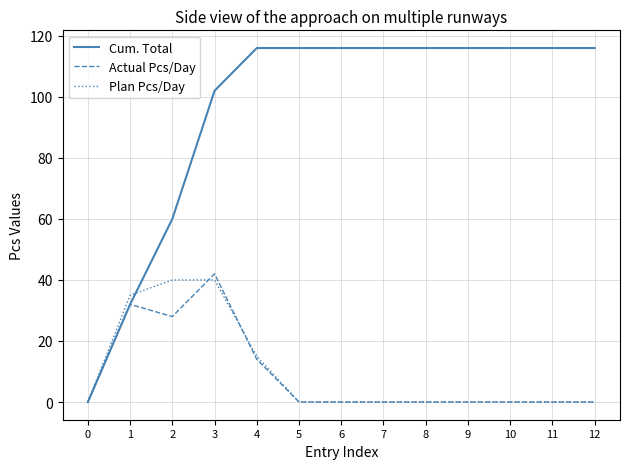

Which series has the largest total across all categories?

Cum. Total